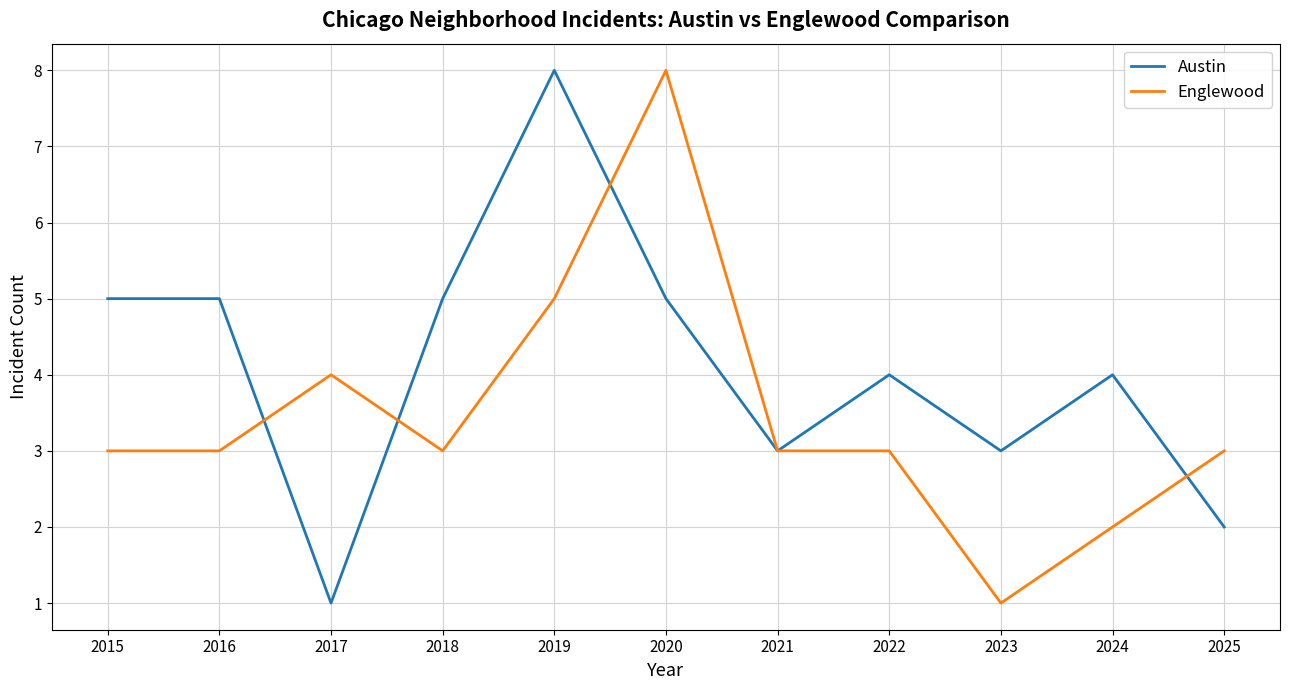

Is it true that Austin equals 5 at 2024?

False